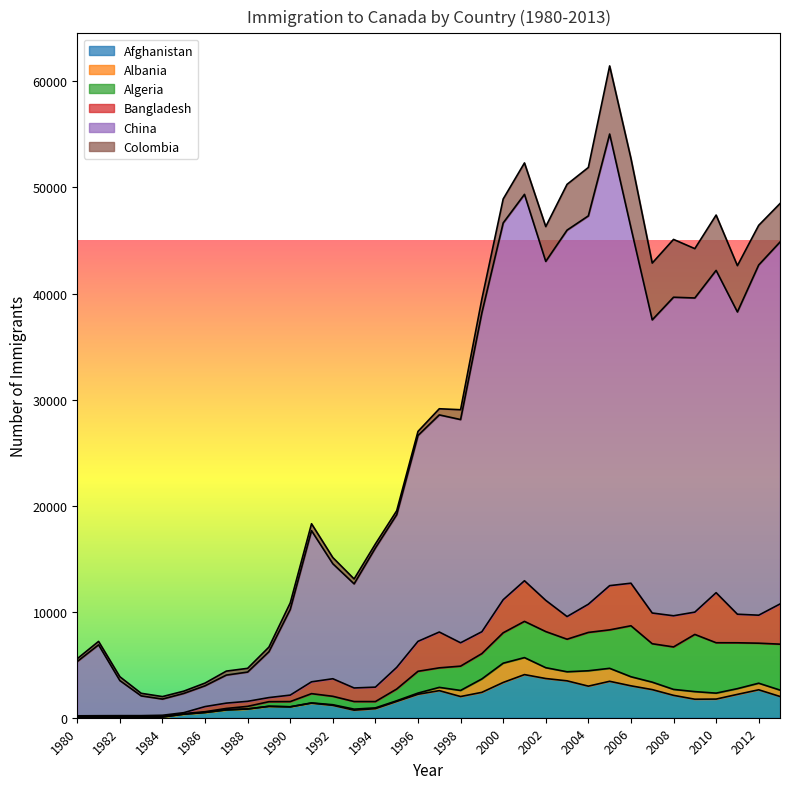

How many categories are shown in the chart?

34